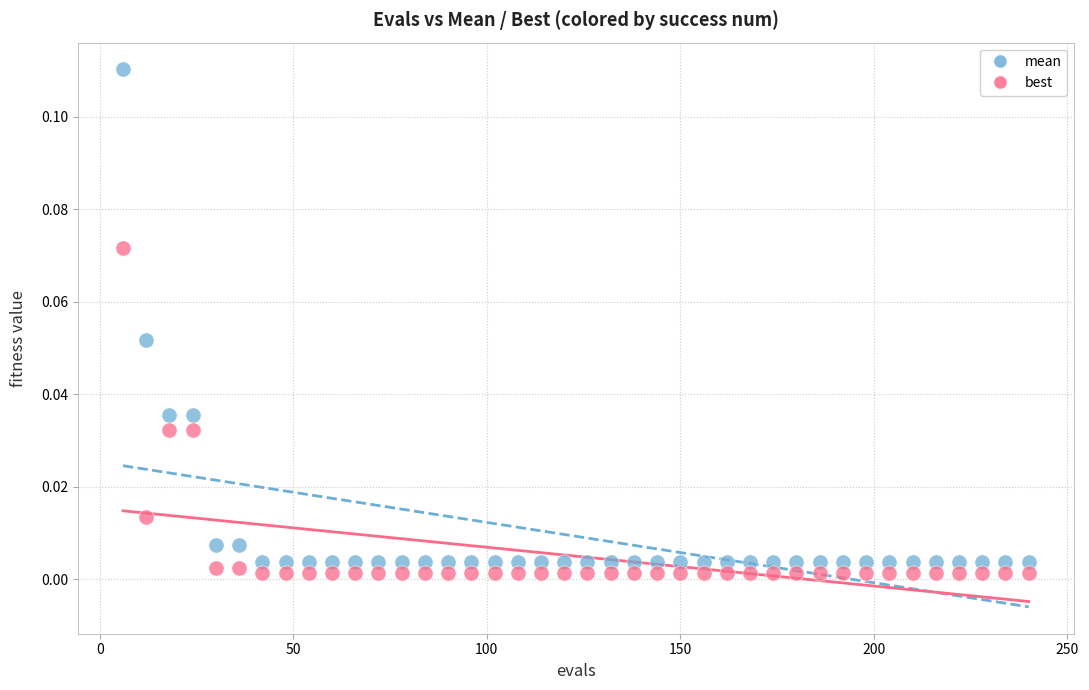

What are all the series names shown in the legend?

mean, best